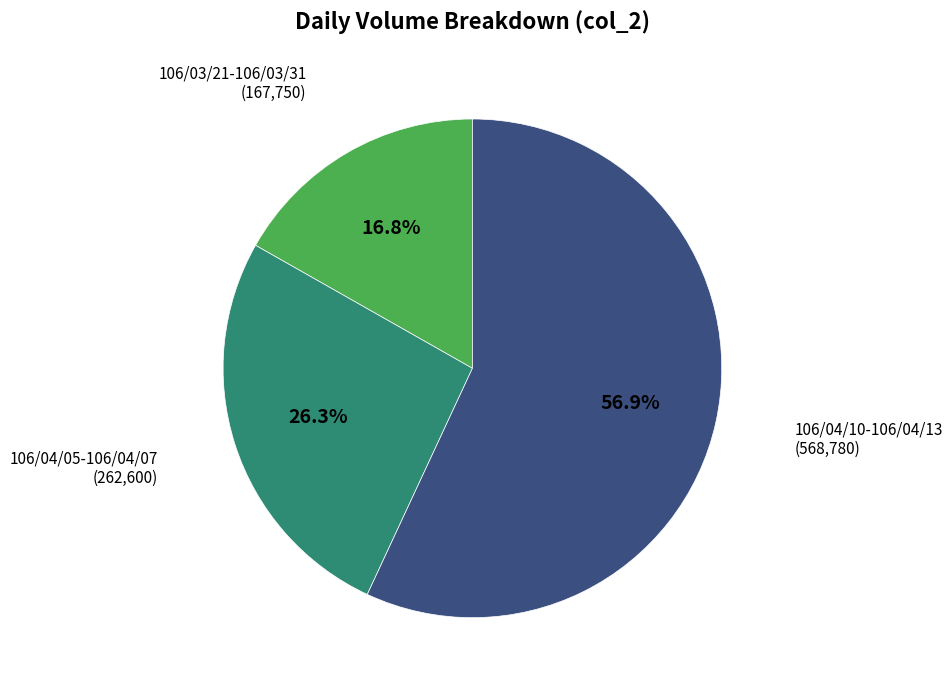

To the nearest percent, what is the difference between the largest and smallest slice percentages?

40%